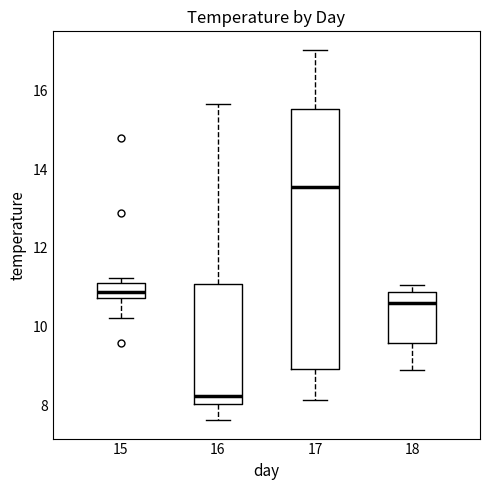

Reading left to right, read every box against the y-axis: the position of its median line, the range the box covers, and the ends of its whiskers. The values are not printed on the chart, so give them approximately, as read against the axis.

15: median 10.8 (inside the box), box 10.8 to 11.2, whiskers 10.2 to 11.2 (just above the box's upper edge)
16: median 8.2, box 8.0 to 11.0, whiskers 7.6 to 15.6
17: median 13.6, box 9.0 to 15.6, whiskers 8.2 to 17.0
18: median 10.6, box 9.6 to 10.8, whiskers 9.0 to 11.0